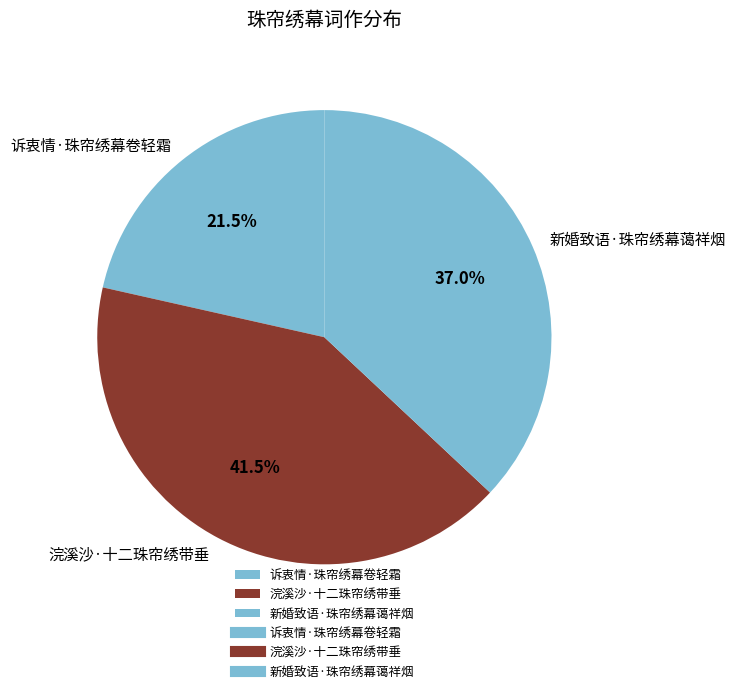

Is it true that 浣溪沙·十二珠帘绣带垂 is 50% of the pie?

False